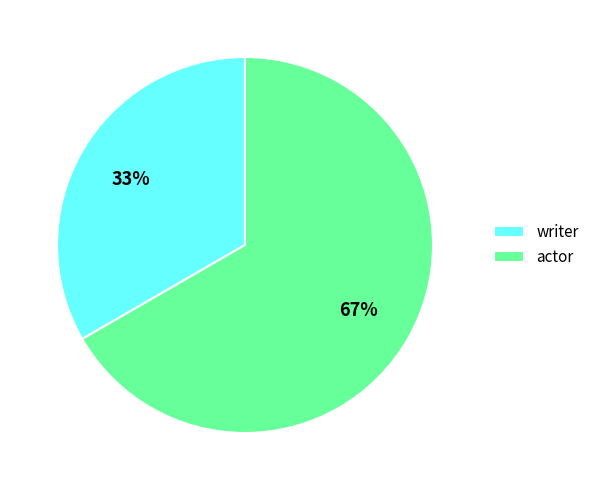

What is the majority slice?

actor